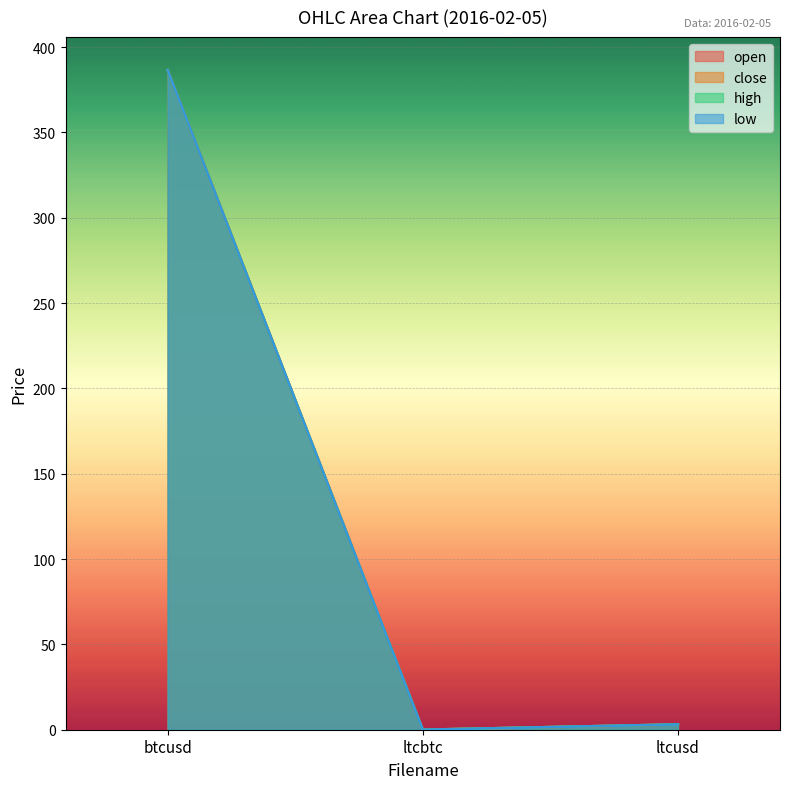

Is it true that high equals 0.0 at ltcbtc?

False